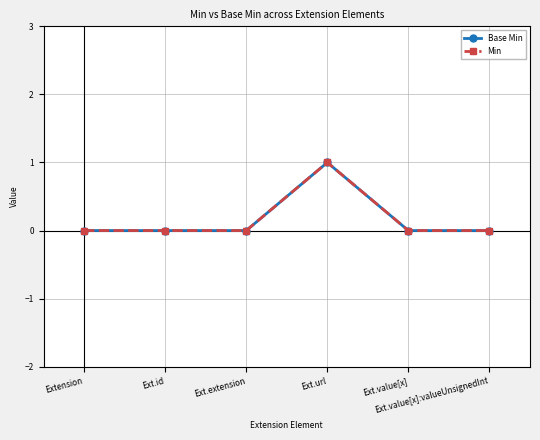

How many lines are shown in the chart?

2